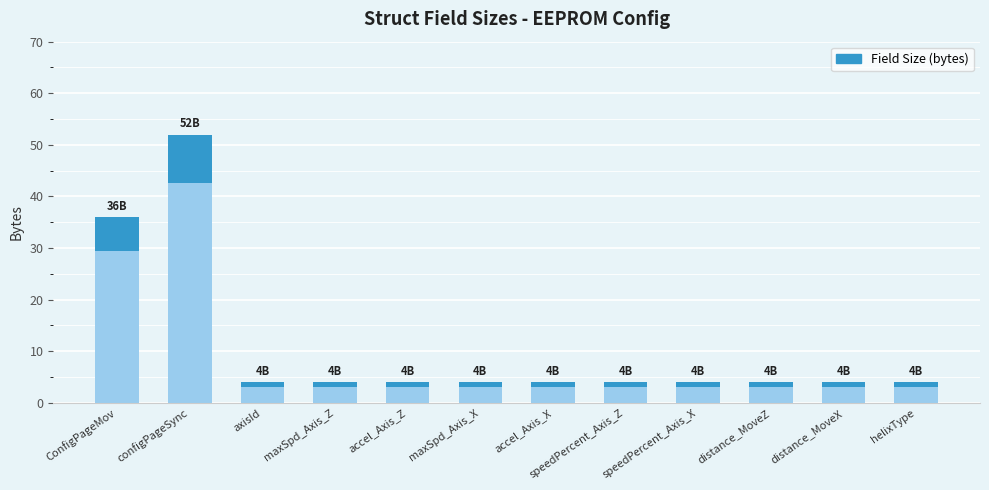

What is the difference between the maximum and minimum values?

48